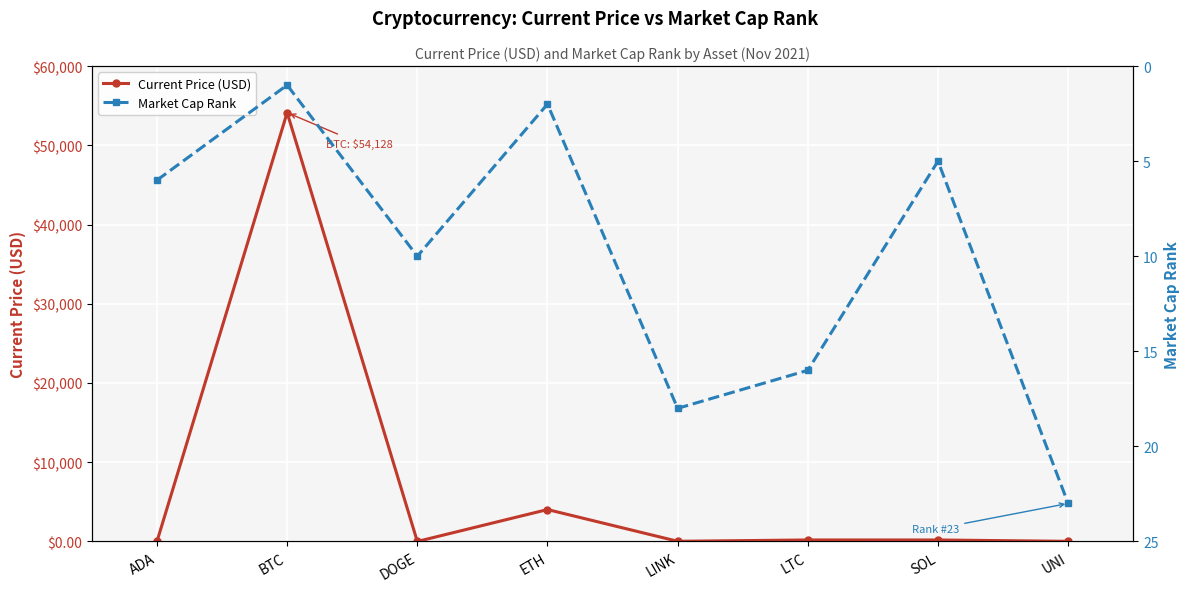

In Market Cap Rank, how many points are lower than both neighbors (excluding endpoints)?

3